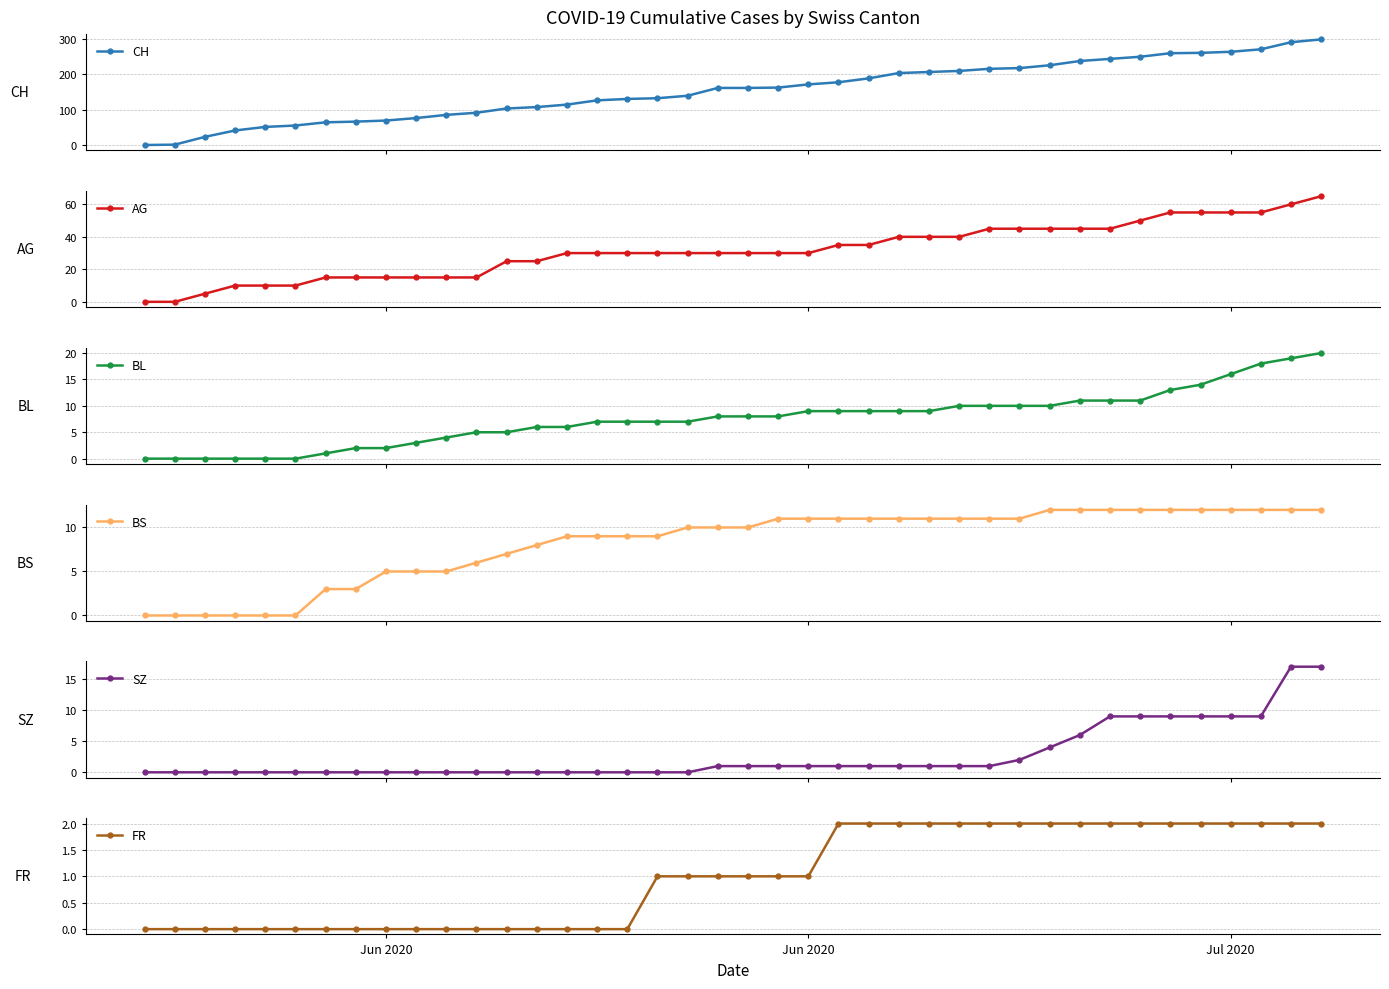

What is the difference between the maximum and minimum values in the CH series?

298